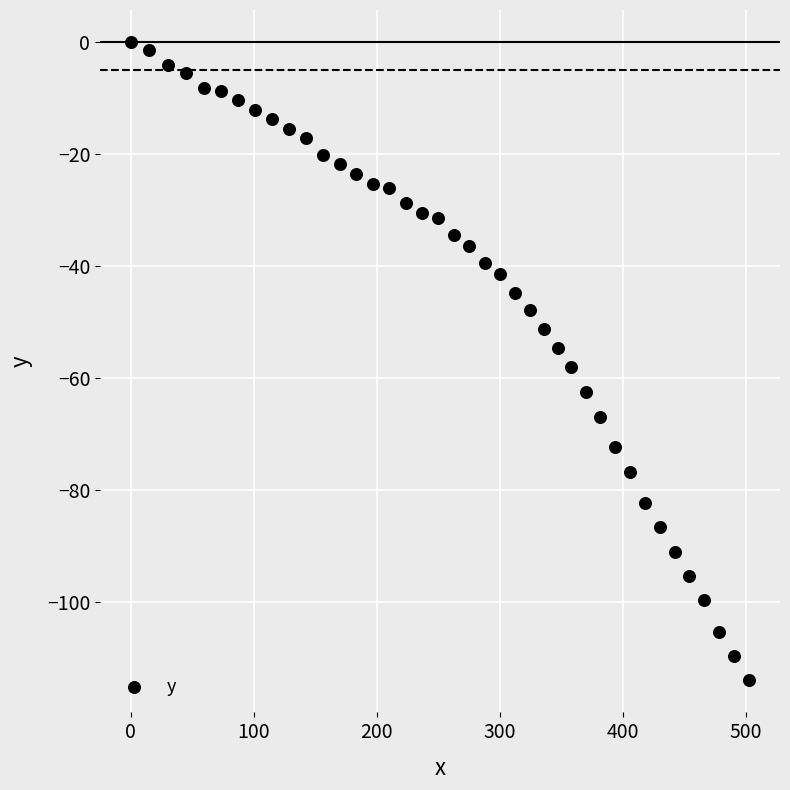

What is the range of X values (max minus min)?

502.6